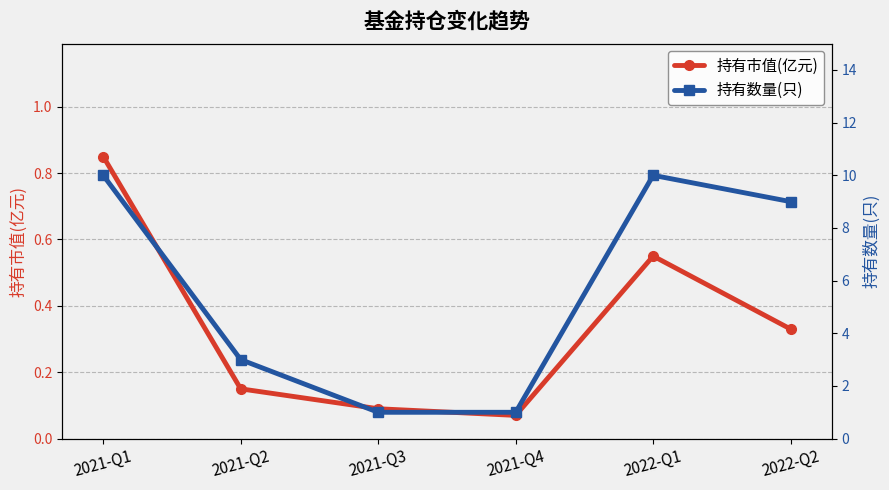

What is the label of the 4th point from the left?

2021-Q4